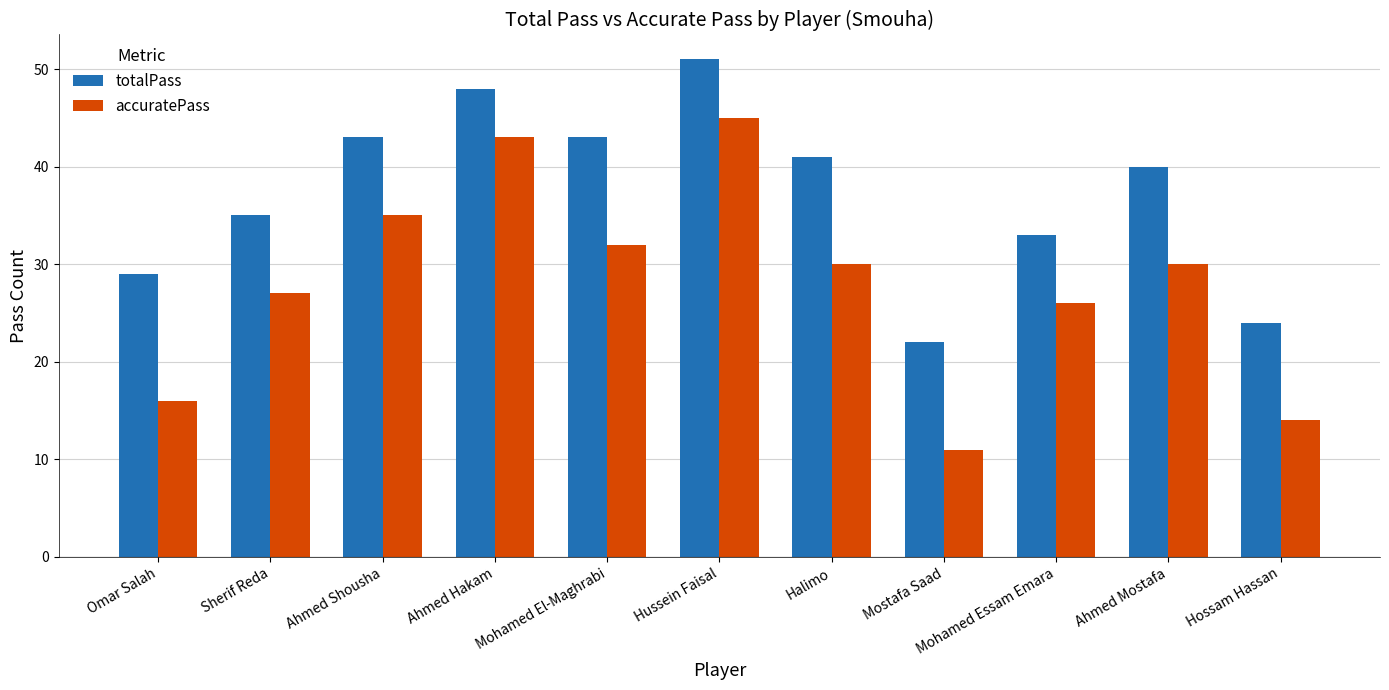

What is the spread (max minus min) of values at Mohamed El-Maghrabi?

11